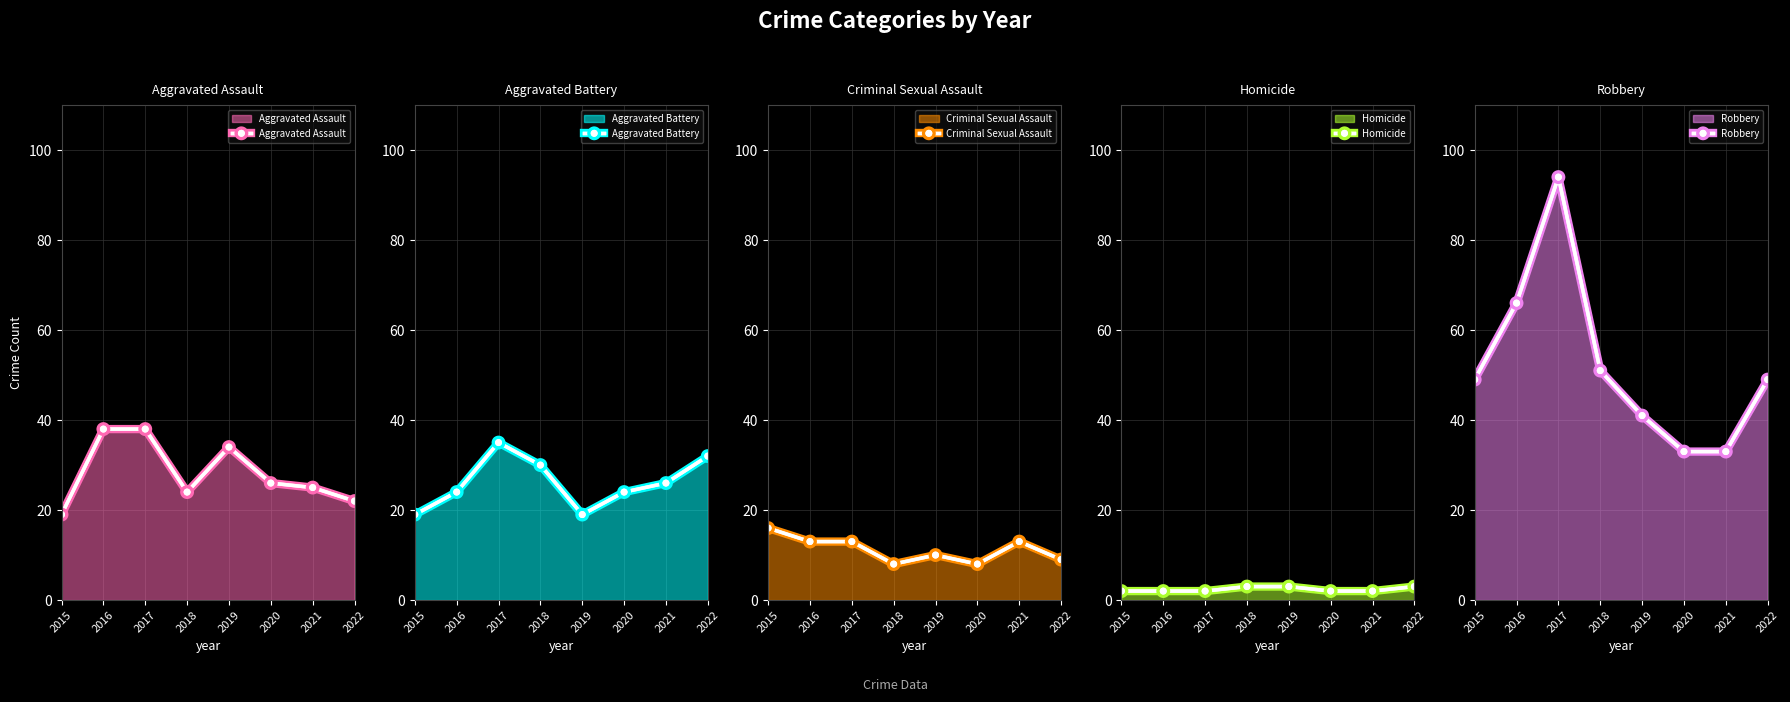

Reading left to right, extract all data points from this chart.

Aggravated Assault: 2015=19	2016=38	2017=38	2018=24	2019=34	2020=26	2021=25	2022=22
Aggravated Battery: 2015=19	2016=24	2017=35	2018=30	2019=19	2020=24	2021=26	2022=32
Criminal Sexual Assault: 2015=16	2016=13	2017=13	2018=8	2019=10	2020=8	2021=13	2022=9
Homicide: 2015=2	2016=2	2017=2	2018=3	2019=3	2020=2	2021=2	2022=3
Robbery: 2015=49	2016=66	2017=94	2018=51	2019=41	2020=33	2021=33	2022=49